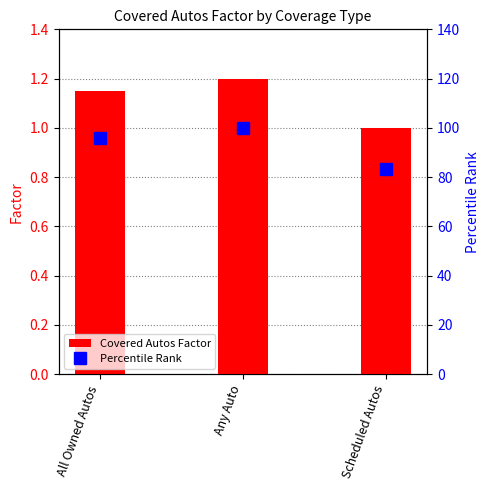

Is the value of Covered Autos Factor at Any Auto greater than the value of Percentile Rank at Any Auto?

No